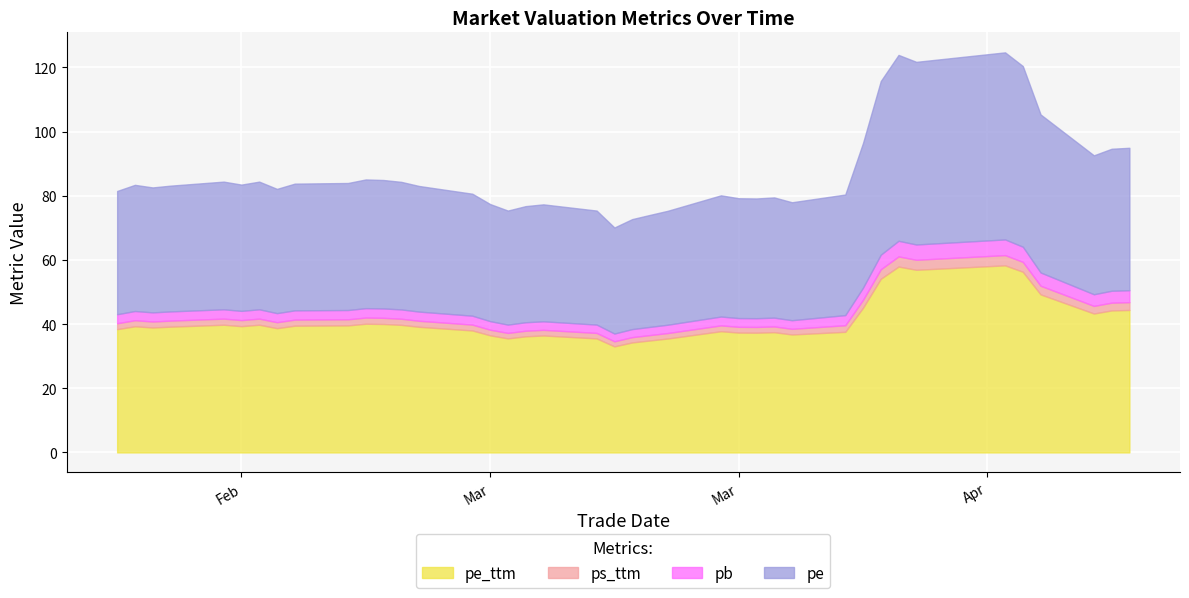

Read the pb value at 2022-02-25.

2.9